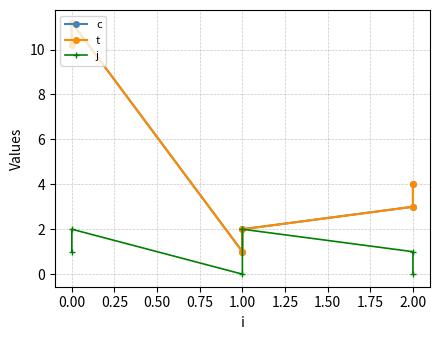

What is the sum of the c values at 0.00 and 1.00?

12.2